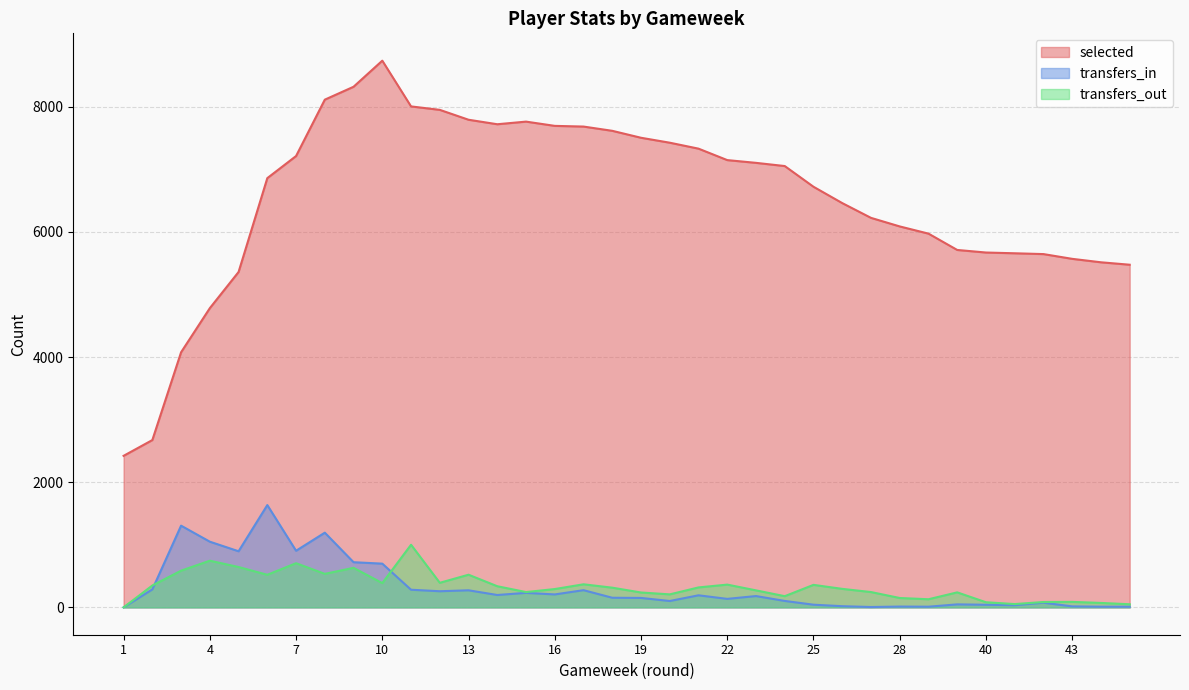

What are all the series names shown in the legend?

selected, transfers_in, transfers_out